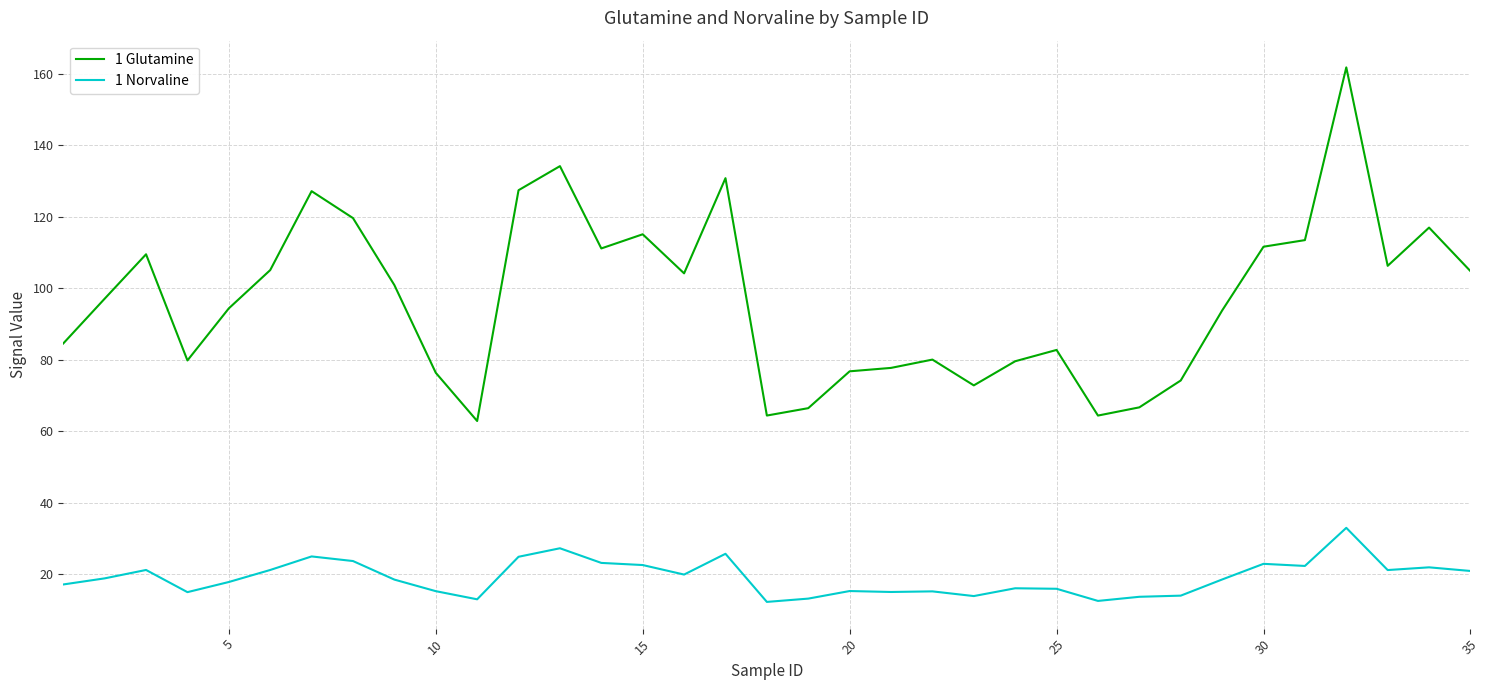

True or false: 1 Glutamine and 1 Norvaline cross at least once.

False